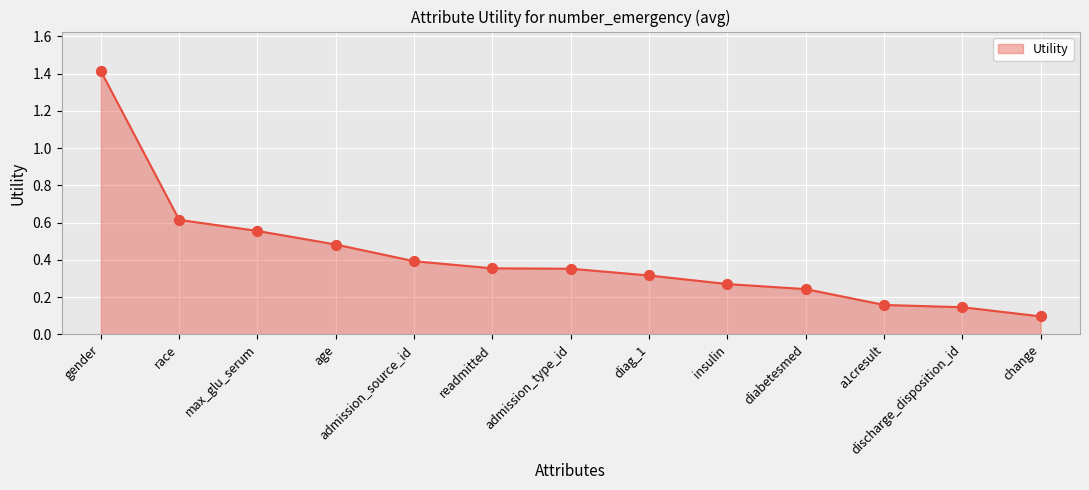

Which has a higher value, admission_source_id or discharge_disposition_id?

admission_source_id